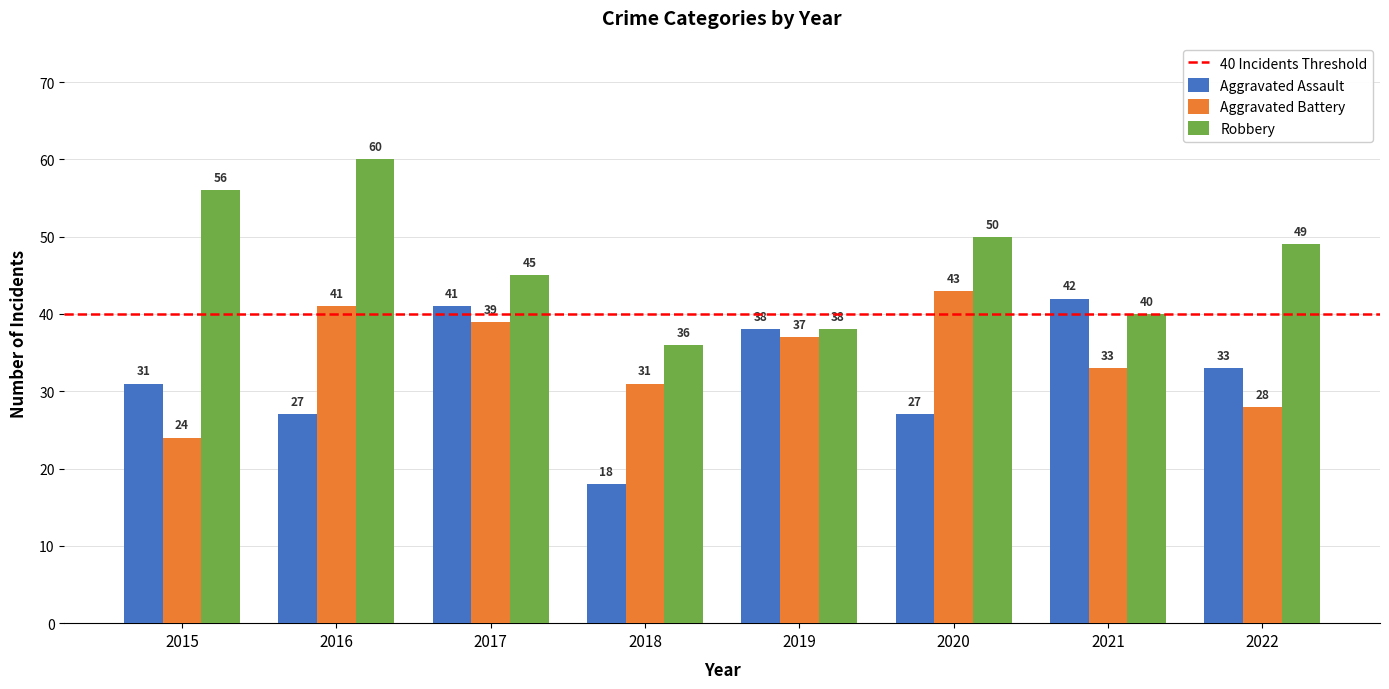

What value does the Aggravated Battery series have at 2021, to the nearest 5?

35